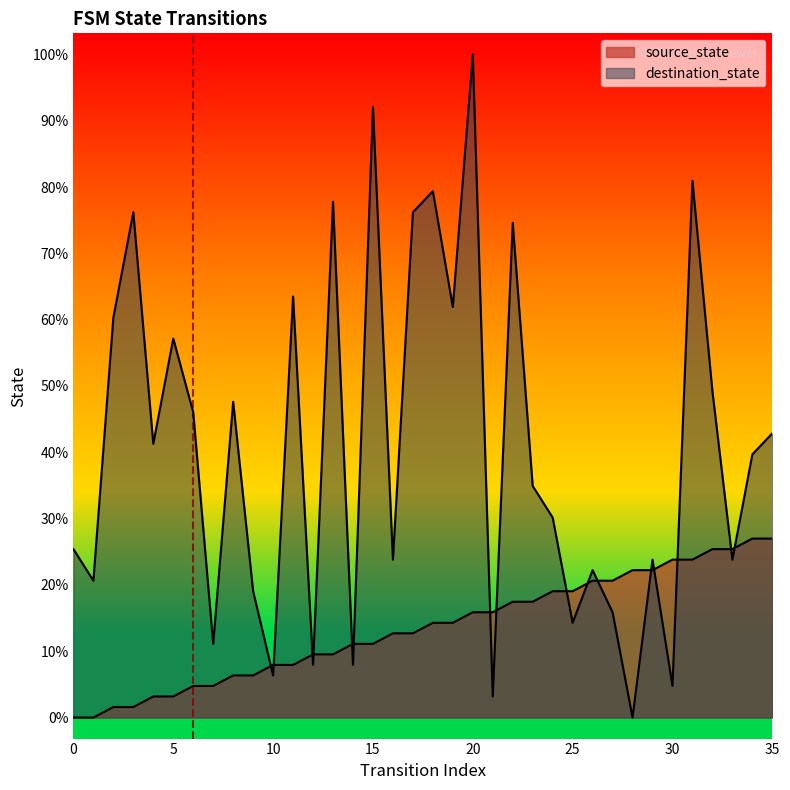

What is the greatest value displayed?

1